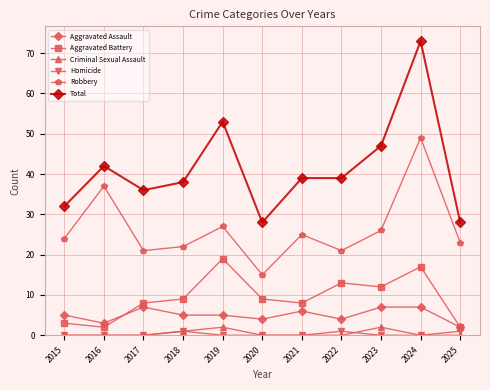

What is the value of the Aggravated Battery point at the 10th from the left?

17